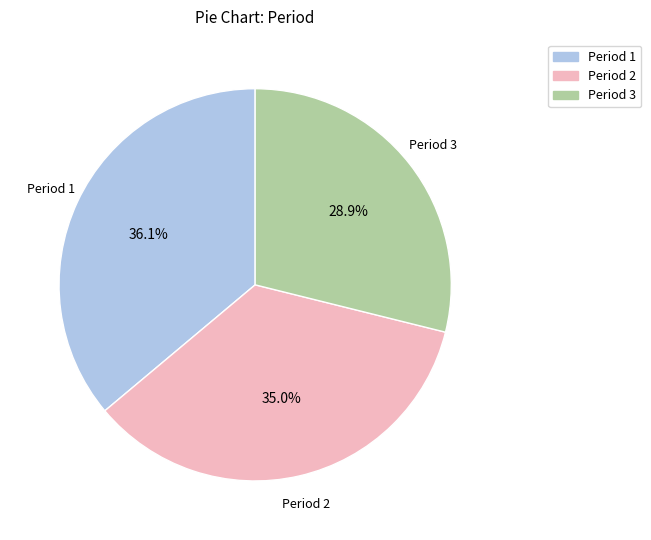

Is Period 2 the majority of the pie?

No